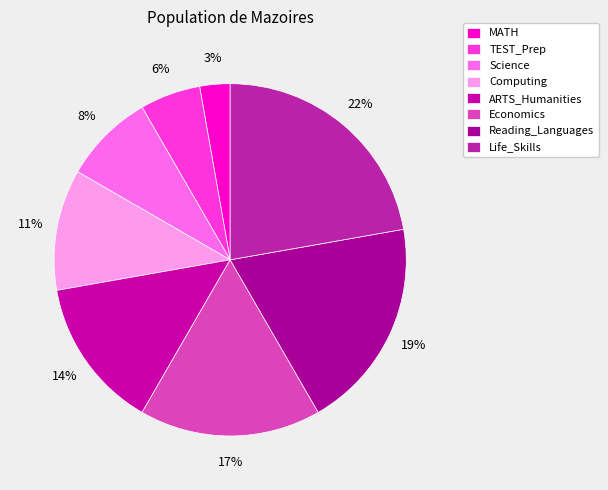

Count the number of slices in the pie.

8